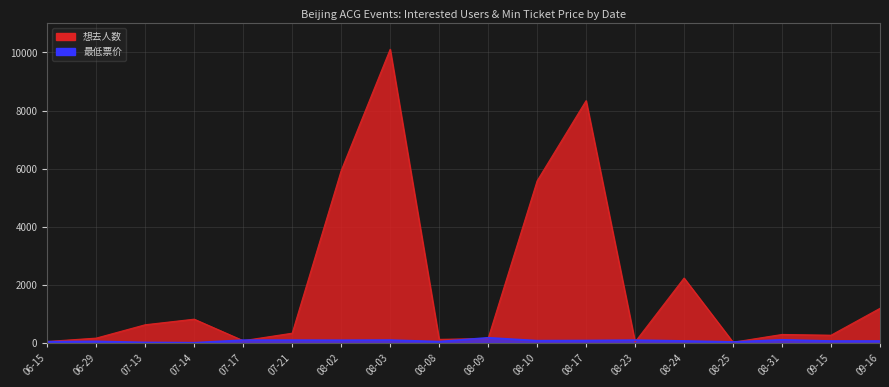

Rank the series by their maximum value, from lowest to highest.

最低票价, 想去人数